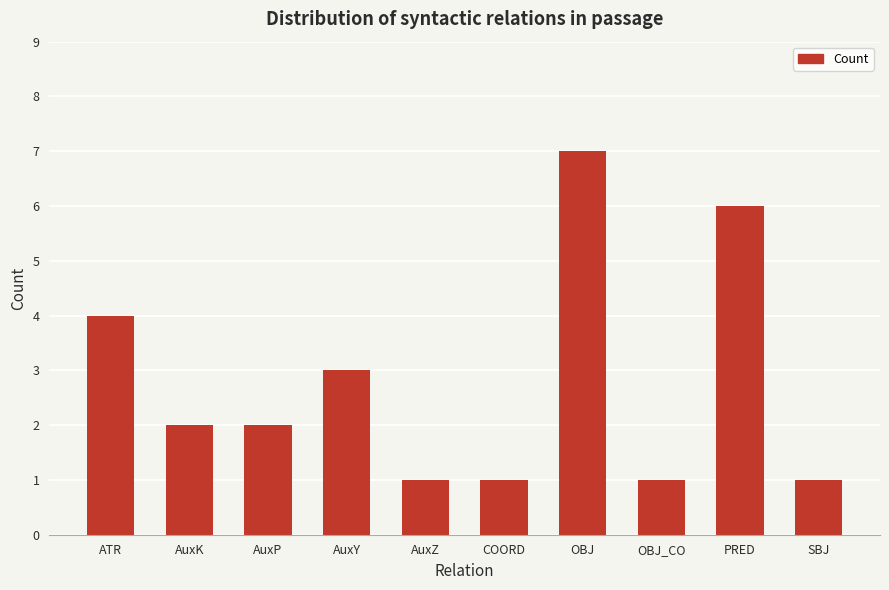

What is the sum of all values?

28